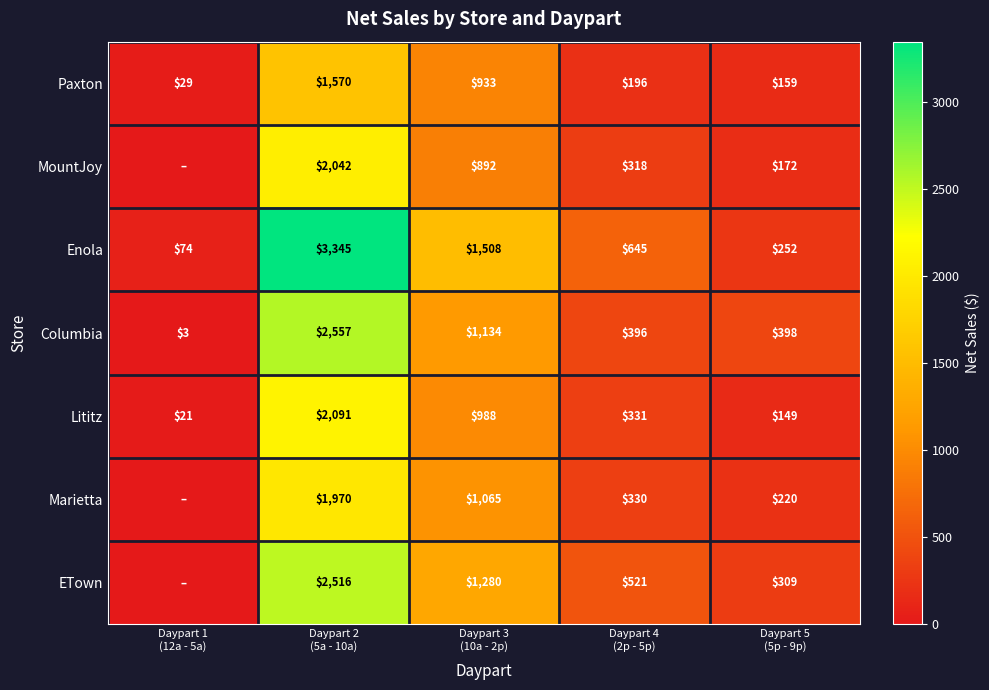

Which category has the lowest value across all series?

Daypart 1
(12a - 5a)